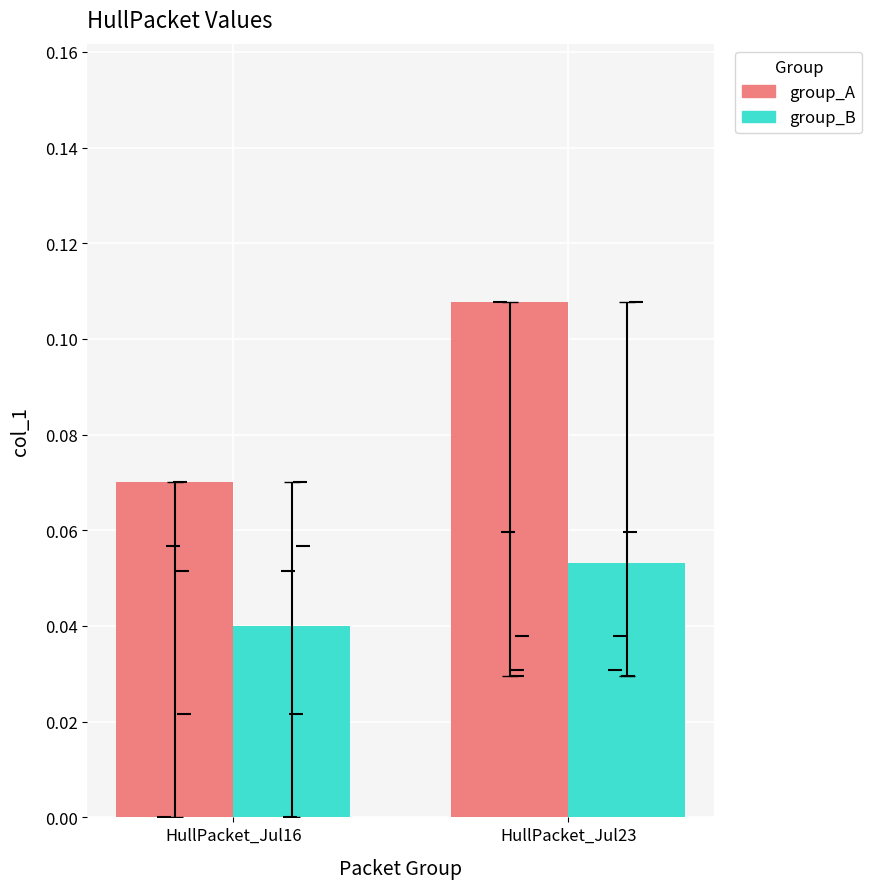

At how many categories does at least one series exceed 0?

2